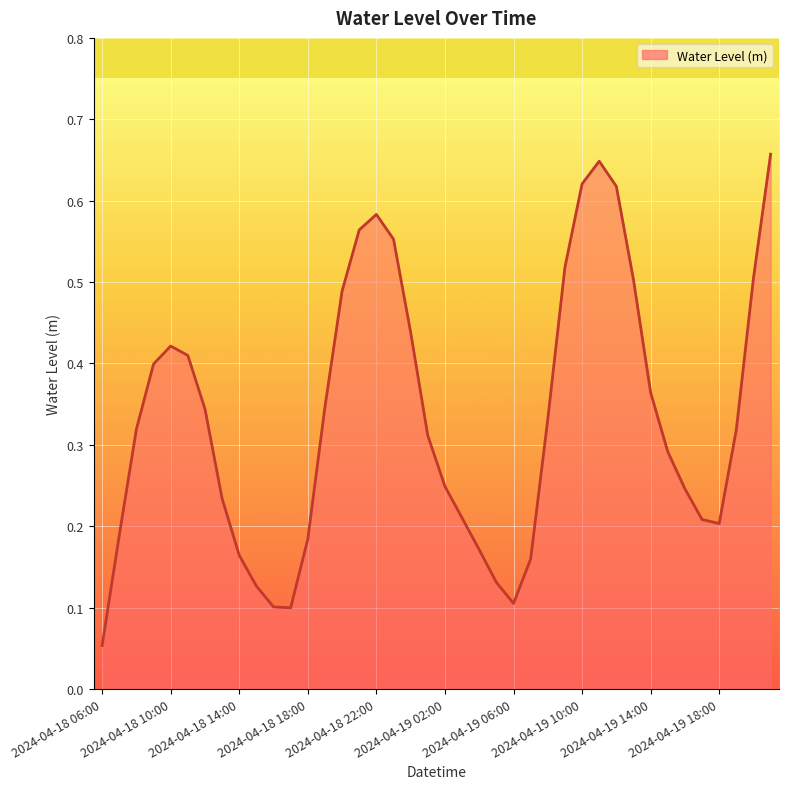

How many lines are shown in the chart?

1